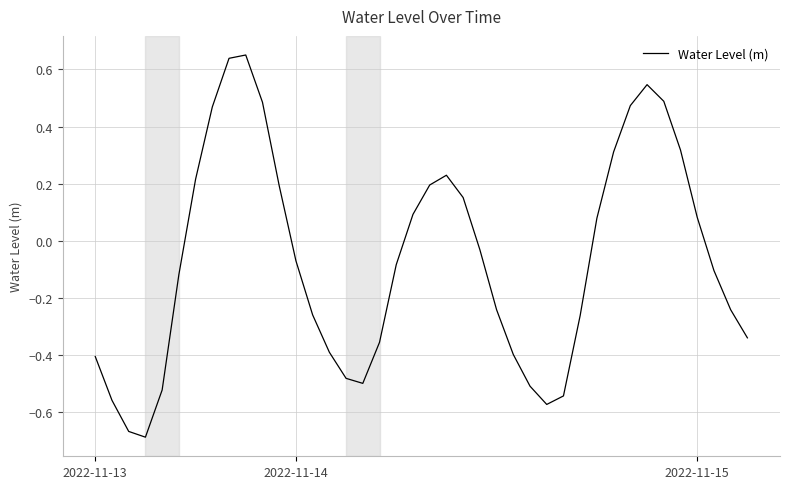

What is the difference between the maximum and minimum values?

1.3